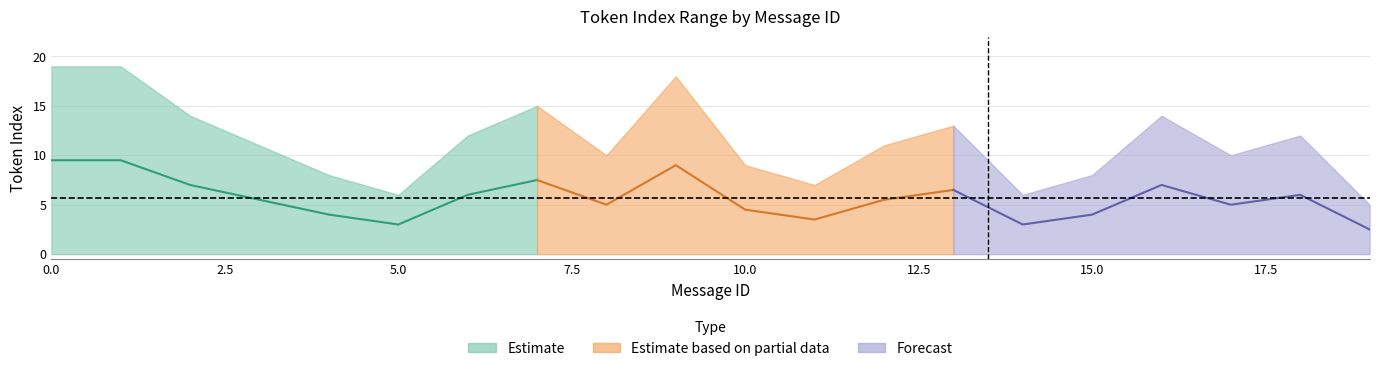

Reading right to left, list all the values displayed in this chart.

max_token_index: 19=5.0	18=12.0	17=10.0	16=14.0	15=8.0	14=6.0	13=13.0	12=11.0	11=7.0	10=9.0	9=18.0	8=10.0	7=15.0	6=12.0	5=6.0	4=8.0	3=11.0	2=14.0	1=19.0	0=19.0
mean_token_index: 19=2.5	18=6.0	17=5.0	16=7.0	15=4.0	14=3.0	13=6.5	12=5.5	11=3.5	10=4.5	9=9.0	8=5.0	7=7.5	6=6.0	5=3.0	4=4.0	3=5.5	2=7.0	1=9.5	0=9.5
min_token_index: 19=0.0	18=0.0	17=0.0	16=0.0	15=0.0	14=0.0	13=0.0	12=0.0	11=0.0	10=0.0	9=0.0	8=0.0	7=0.0	6=0.0	5=0.0	4=0.0	3=0.0	2=0.0	1=0.0	0=0.0